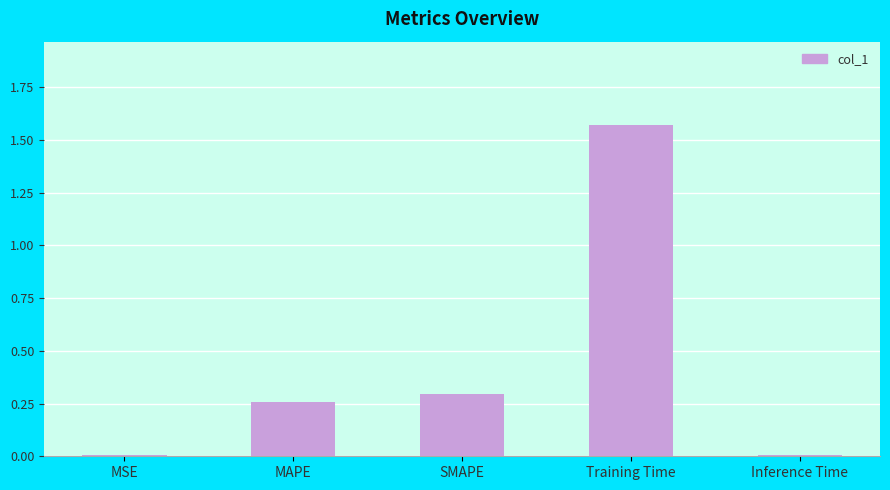

What is the sum of all values?

2.1